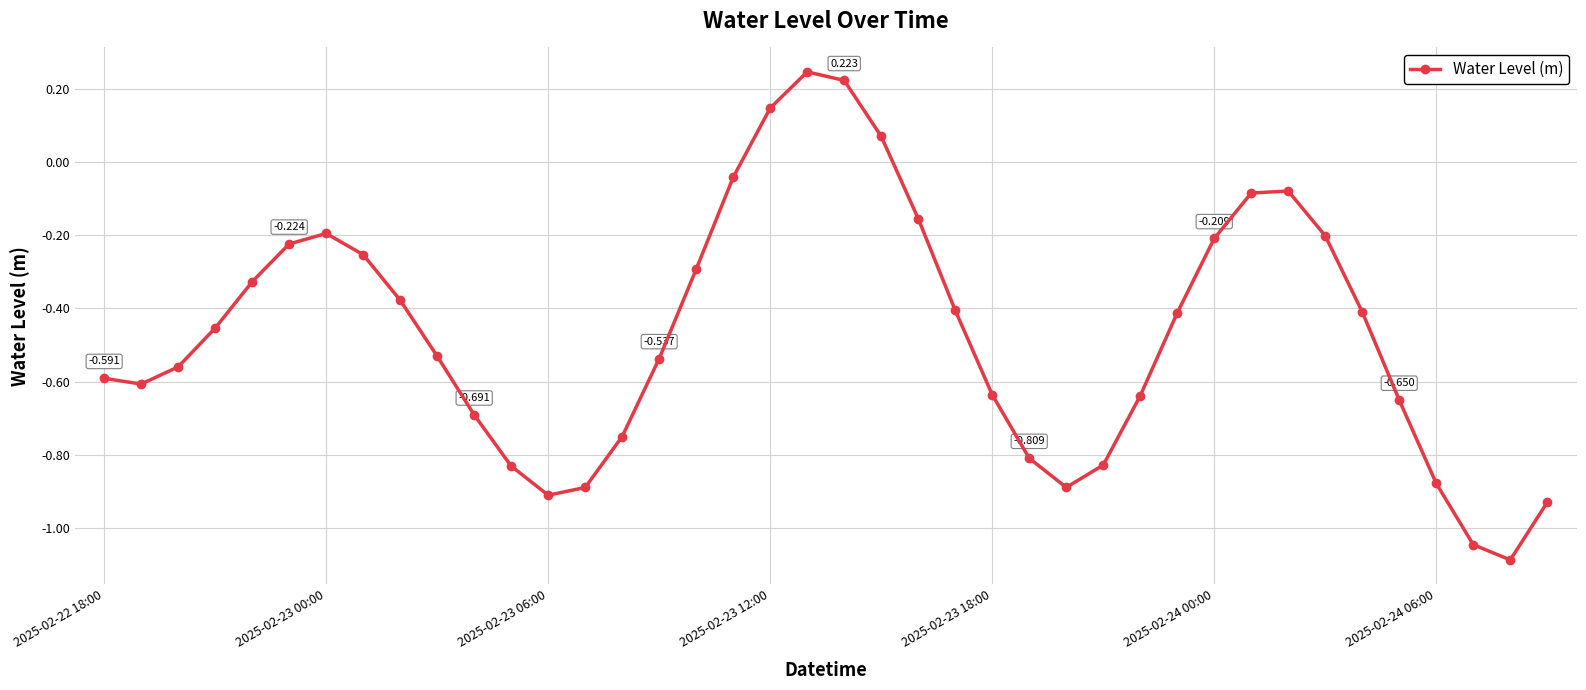

True or false: the data has more than 1 interior local peaks.

True